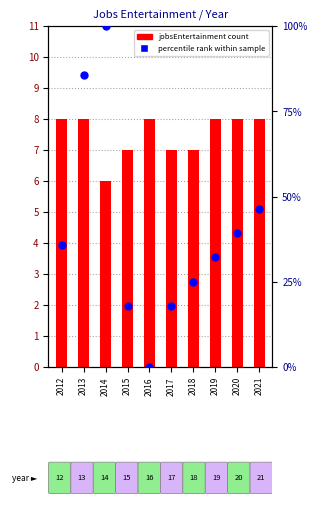

Which series has the largest Y range (max minus min)?

percentile rank within sample